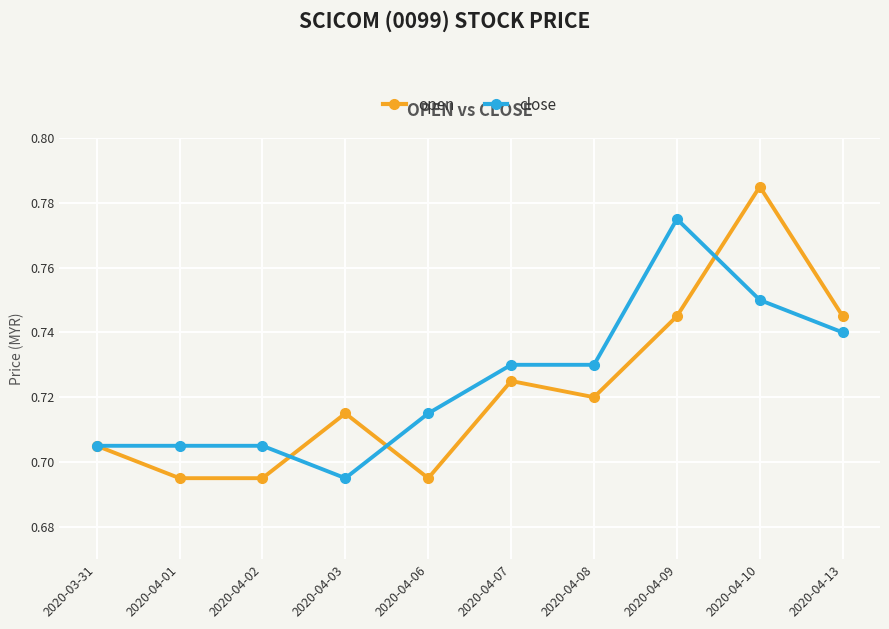

Which series has the widest spread of values?

open